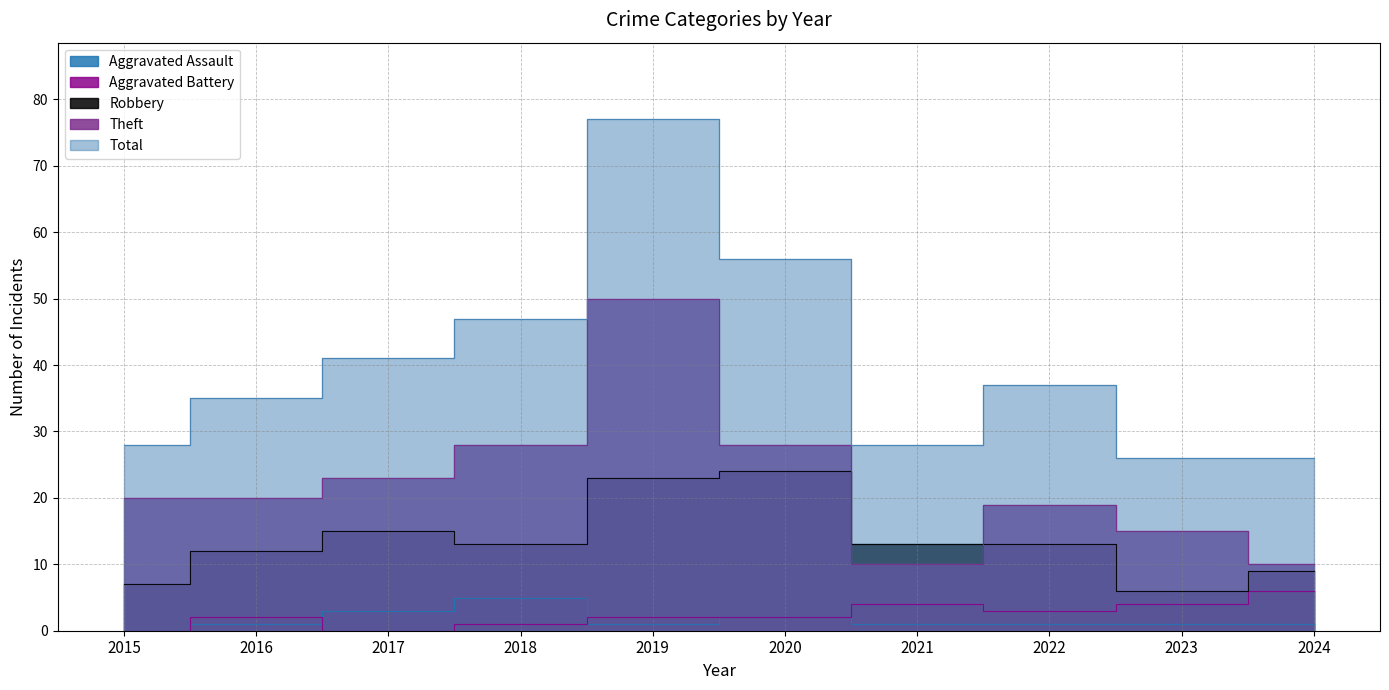

True or false: Robbery and Aggravated Battery intersect in this chart.

False